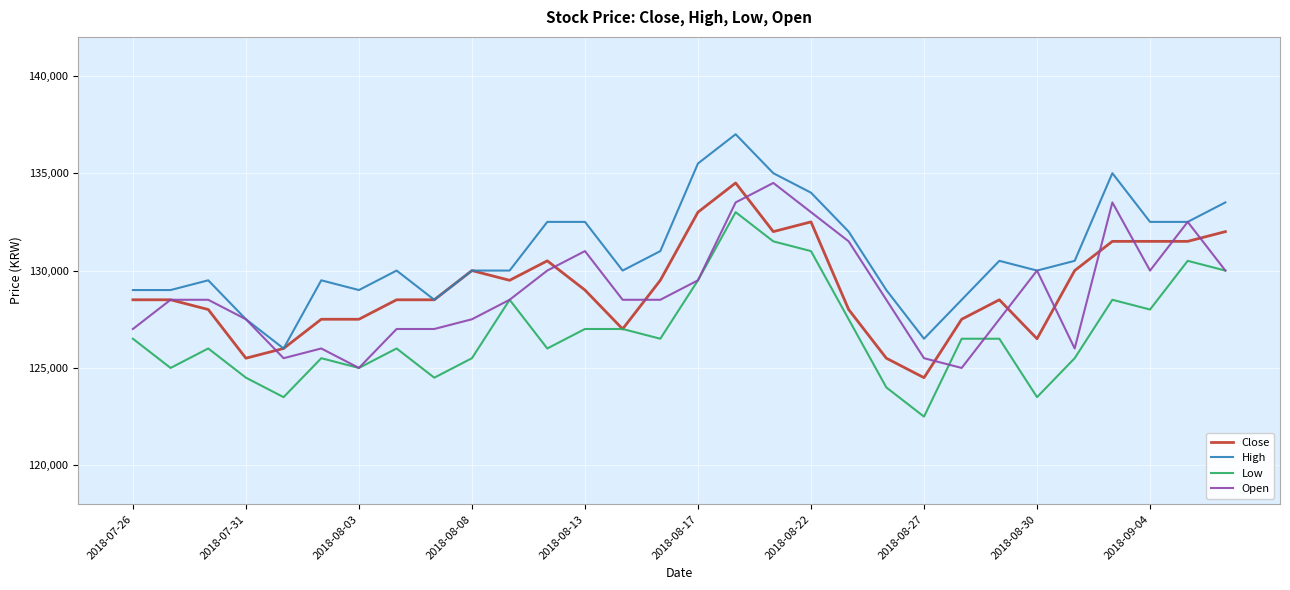

How many values in the Open series are below 128500?

12